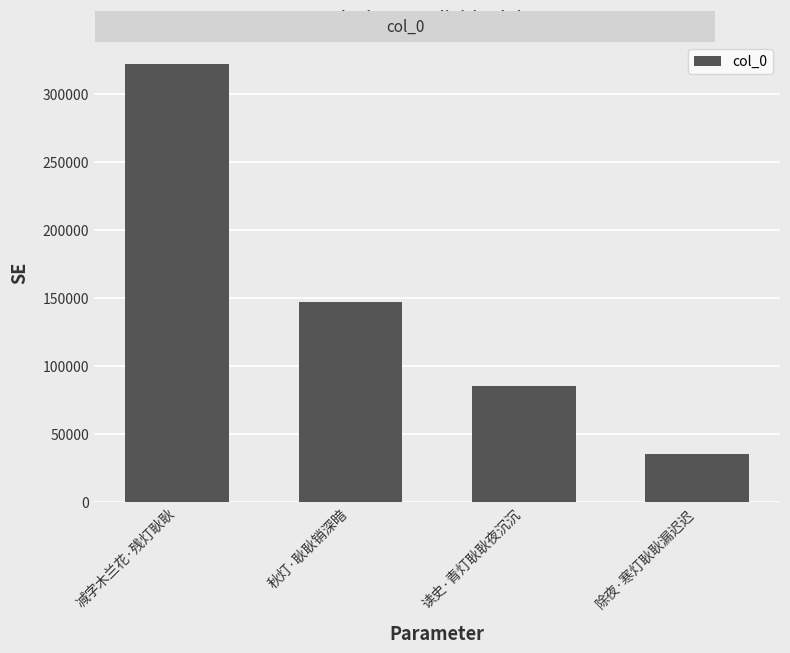

How many bars are there in total?

4